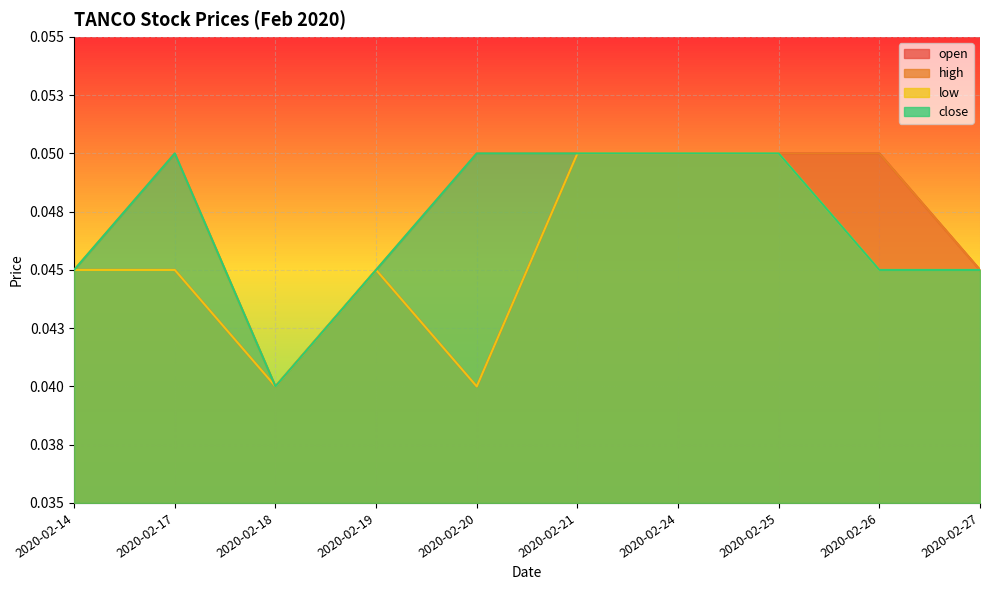

Does the chart have visible grid lines?

Yes